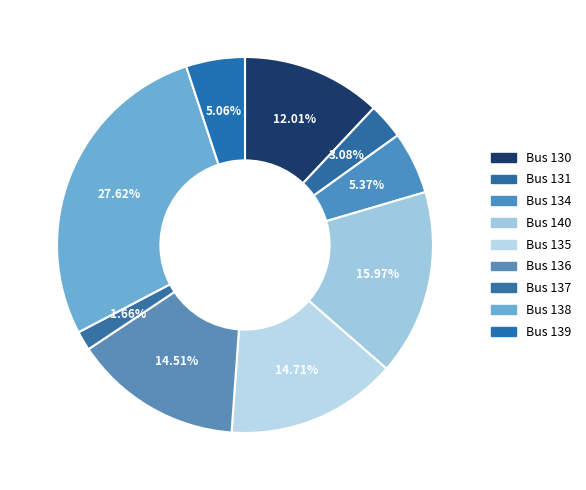

How many segments does this pie chart have?

9